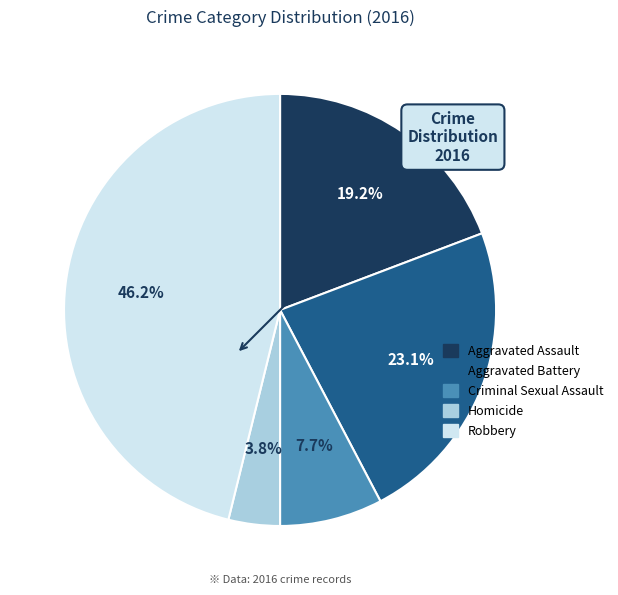

The Robbery slice represents 57% of the pie. True or false?

False